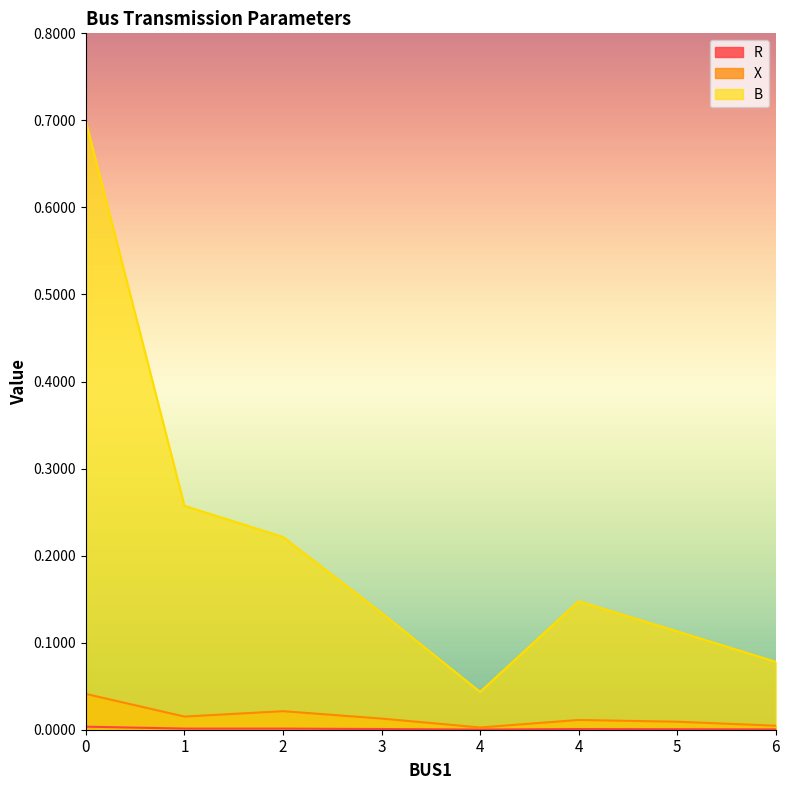

True or false: X and B intersect in this chart.

False